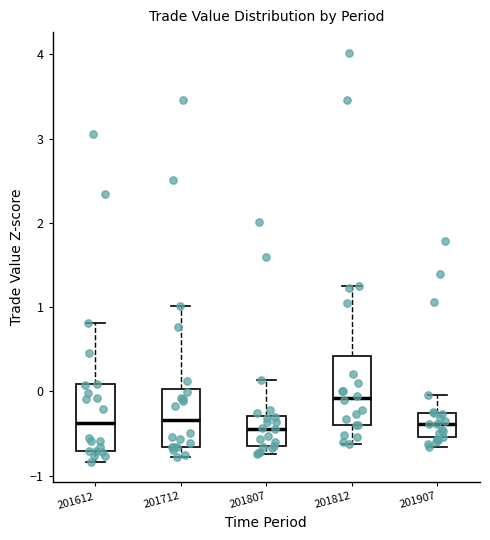

Where is the lower edge of the box at x = 201612 on the y-axis? The values are not printed on the chart, so give them approximately, as read against the axis.

-0.7